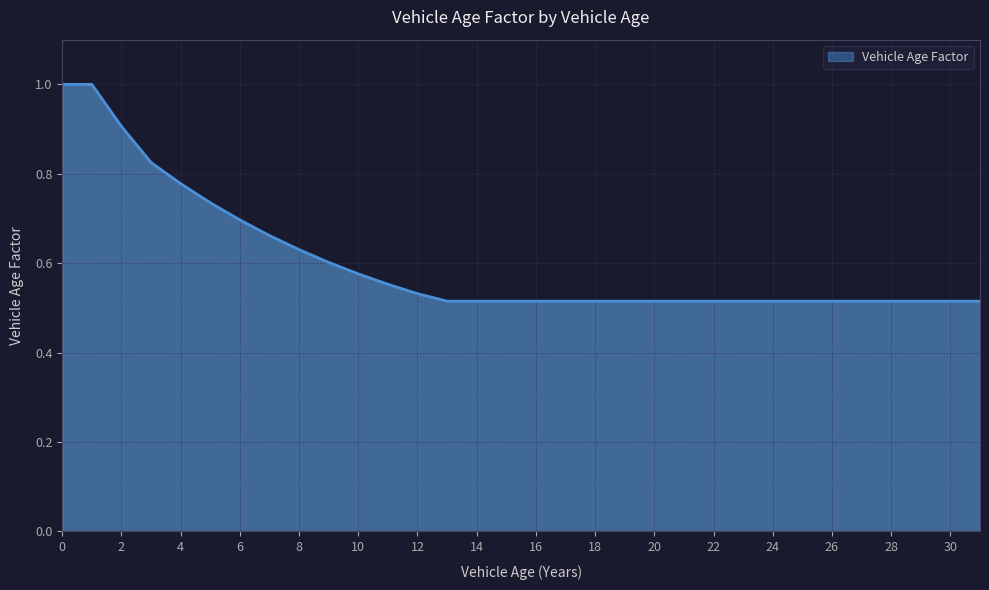

Does the chart display data point markers on the line(s)?

No